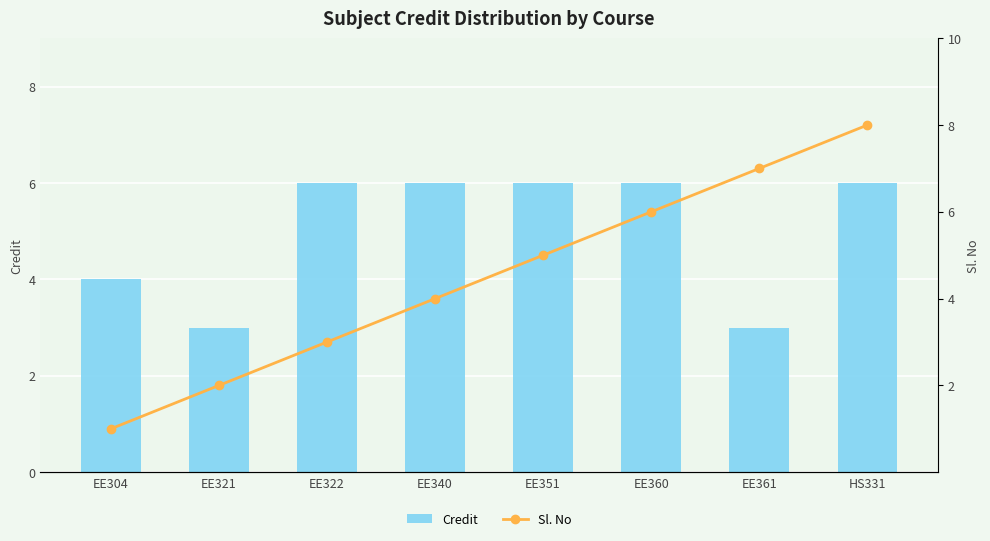

Count the Sl. No values in the range 3 to 7.

5